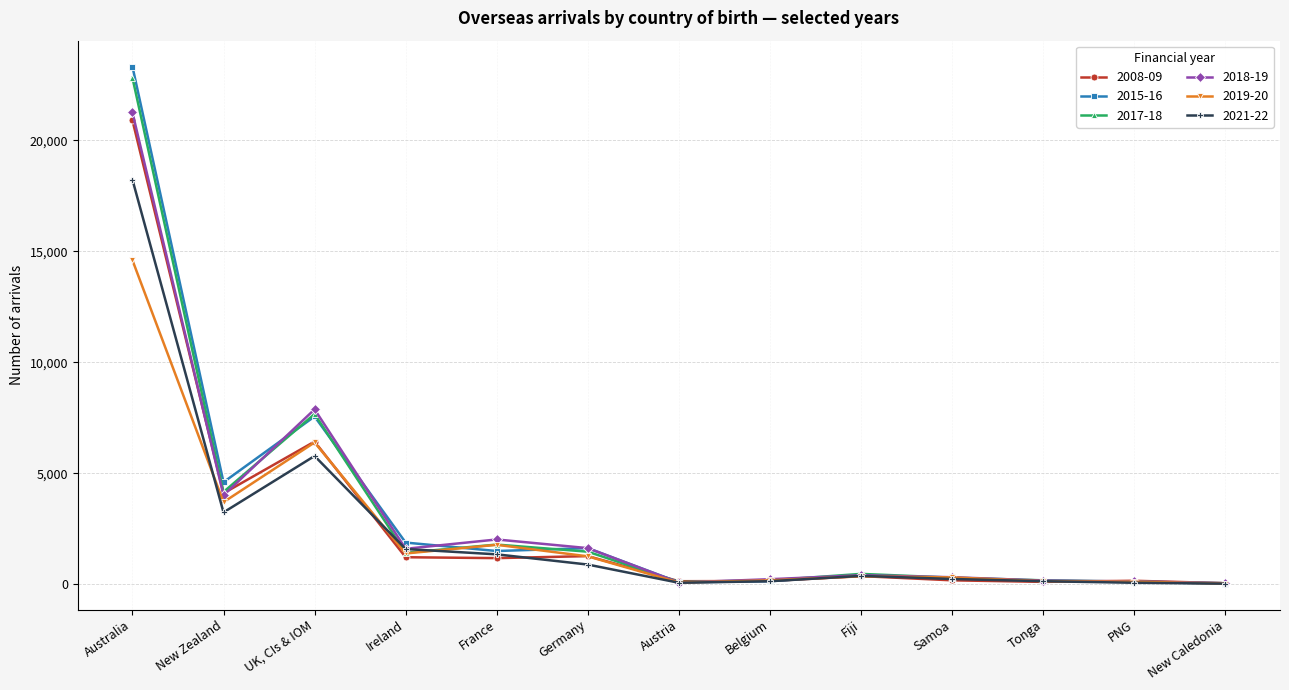

Is the value of 2015-16 at Fiji greater than the value of 2018-19 at New Zealand?

No